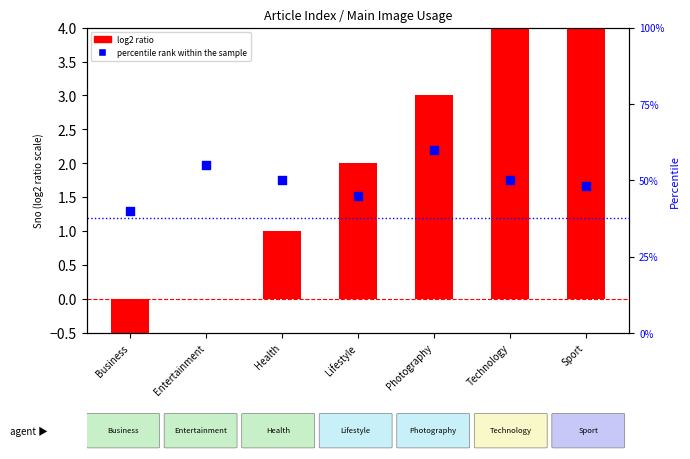

Which series has the largest total across all categories?

percentile rank within the sample